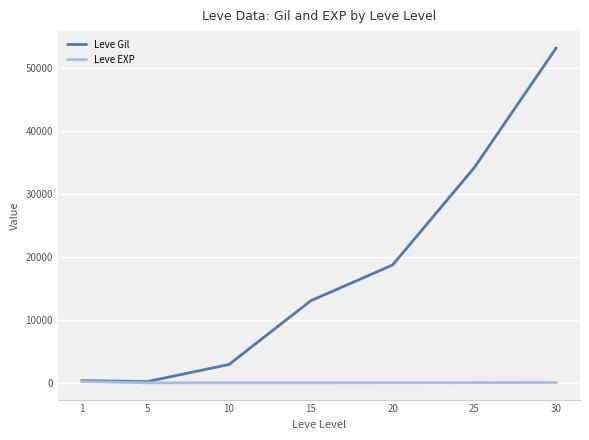

At 10, list the series in order from largest to smallest.

Leve Gil, Leve EXP